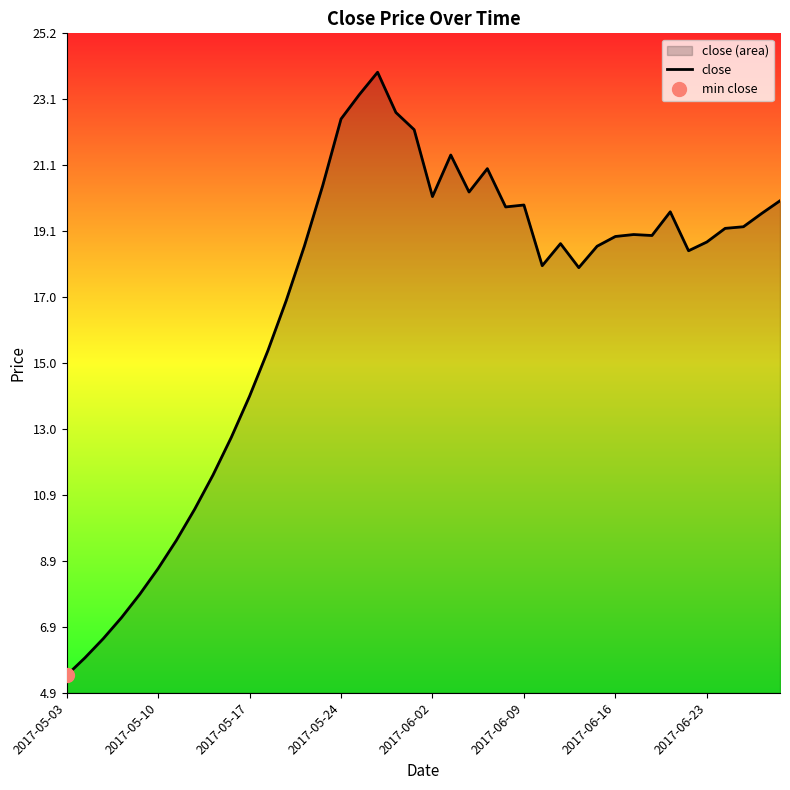

Which category has the lowest value across all series?

2017-05-03